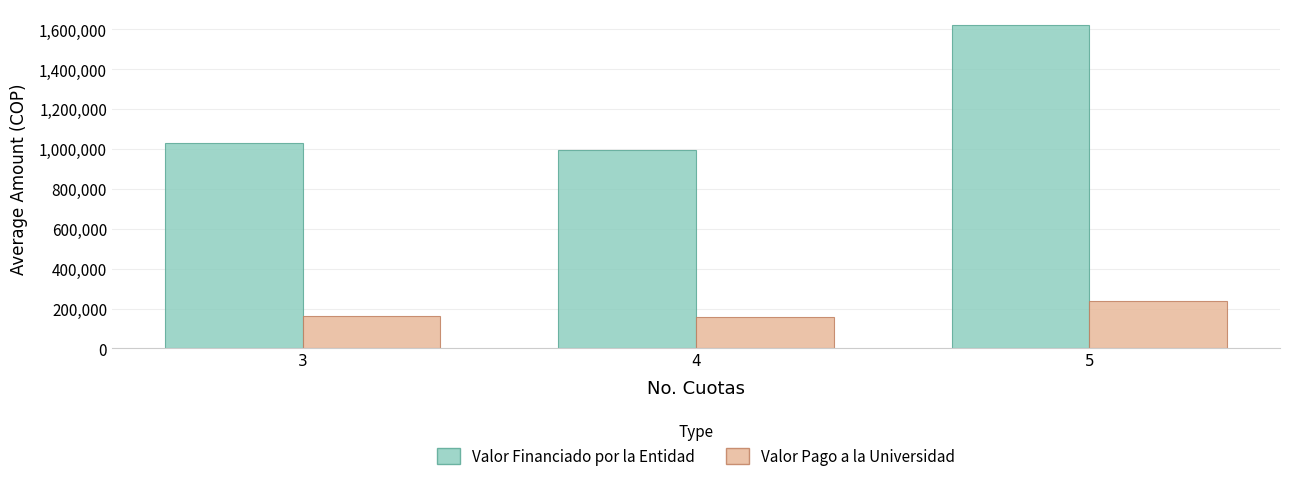

What is the sum of the Valor Financiado por la Entidad values at 5 and 4?

2616816.6